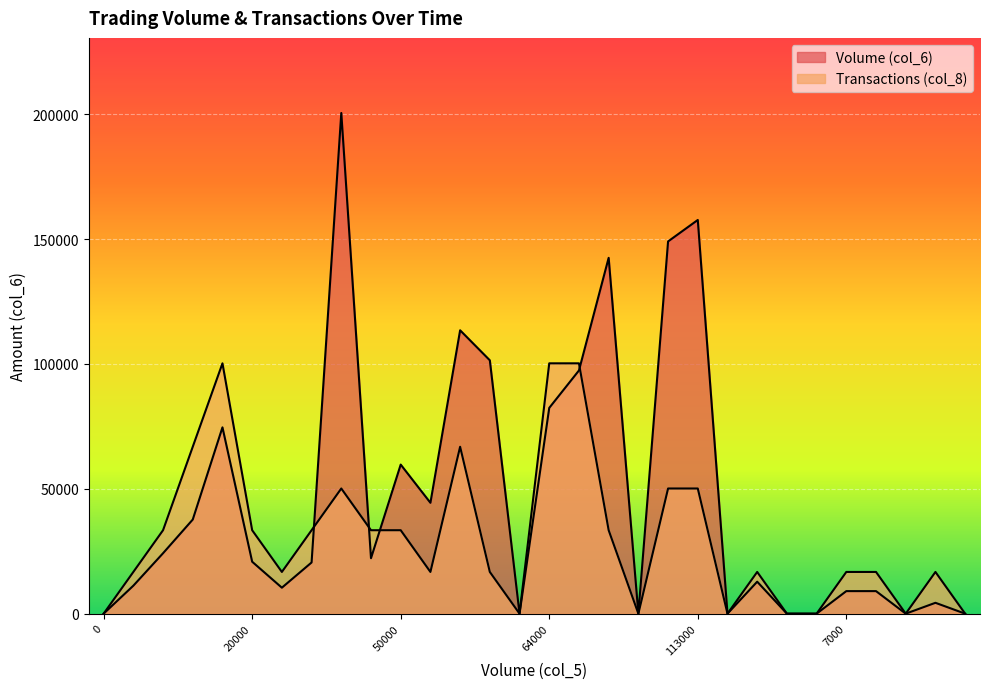

What is the value of the Transactions (col_8) point at the 8th from the left?

33416.7